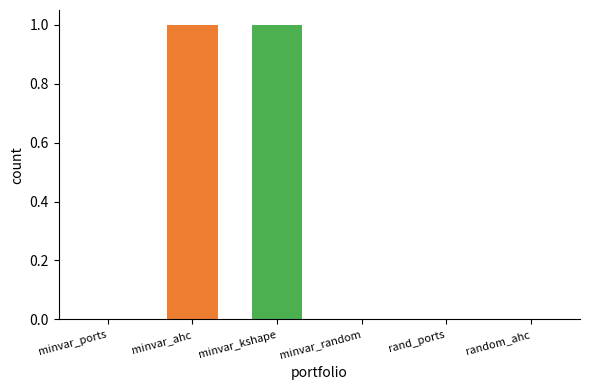

What is the maximum value shown in the chart?

1.0